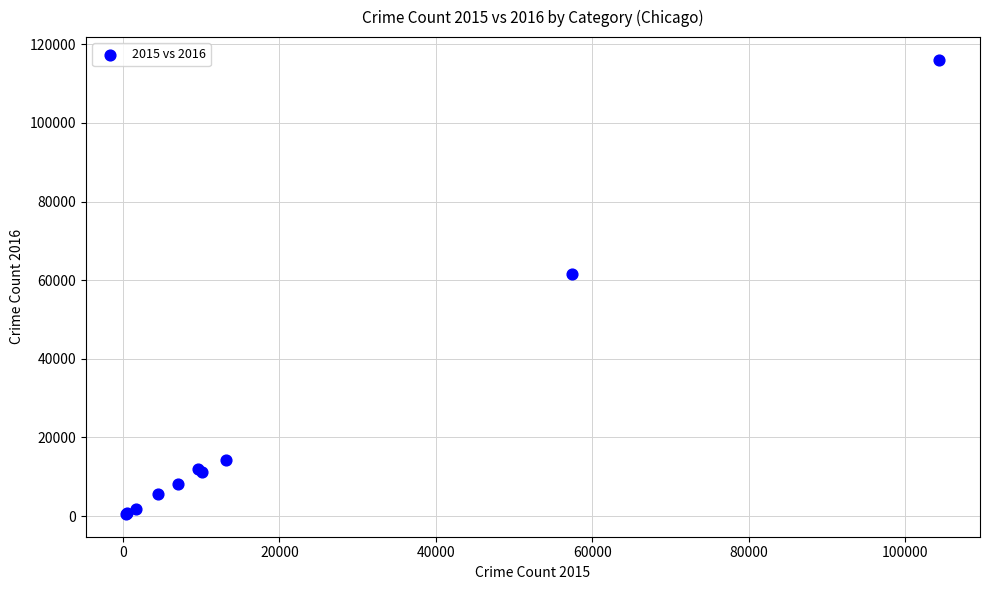

What Y value in the scatter plot is closest to 58290?

61618